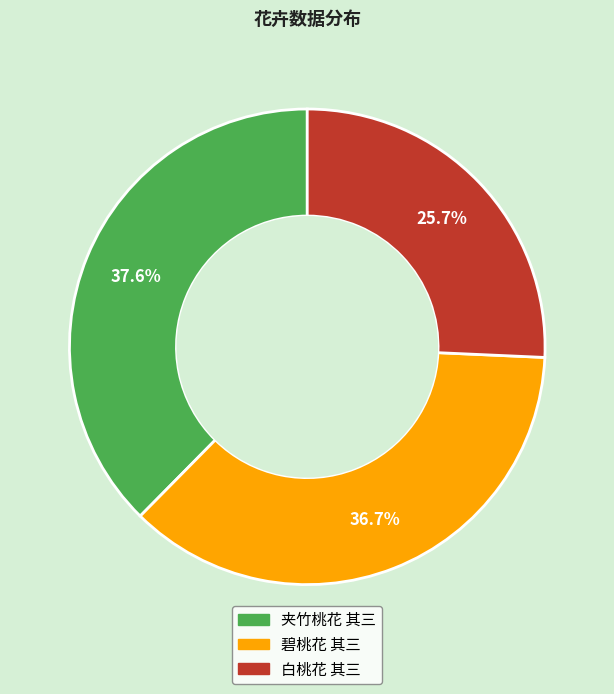

How much of the chart is everything except 碧桃花 其三?

63.3%